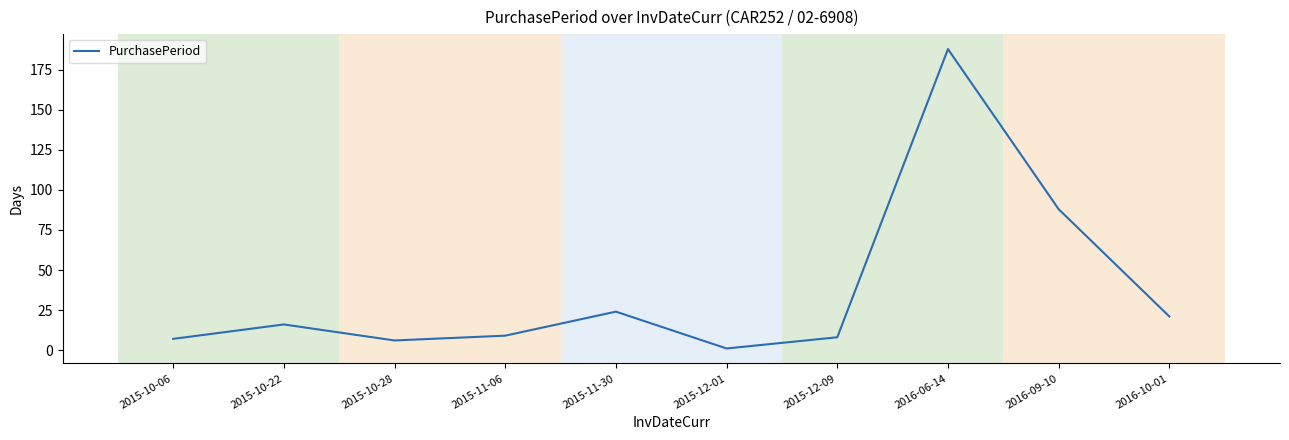

What is the ratio of the value at 2015-12-09 to the value at 2016-10-01?

0.4